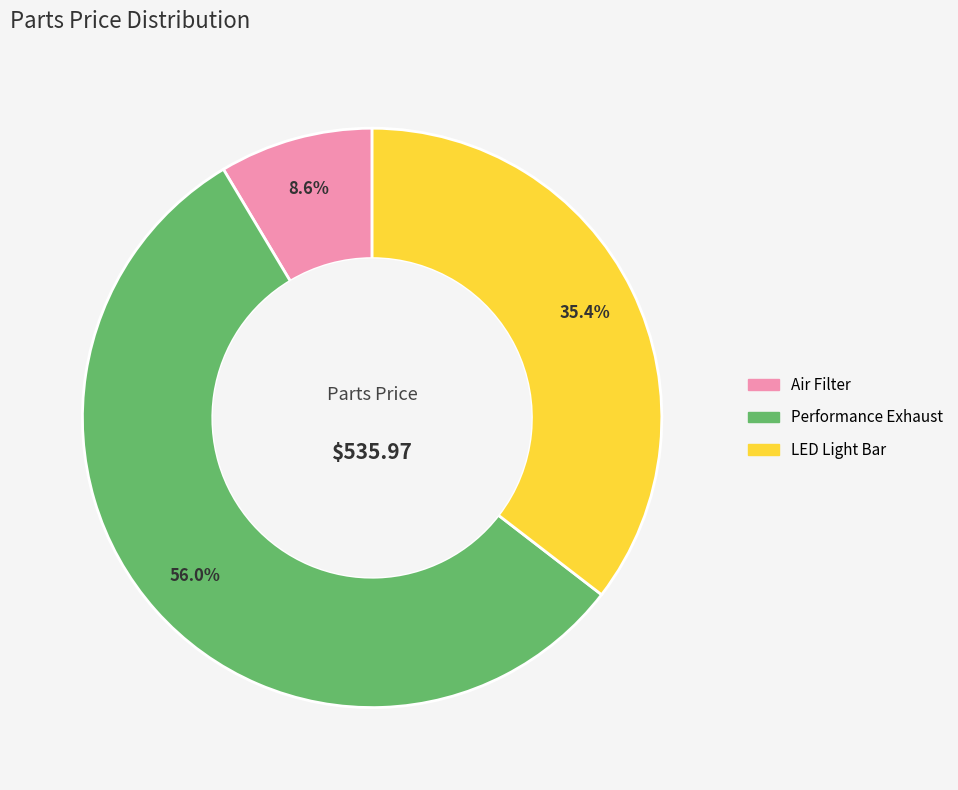

How many slices are in this pie chart?

3